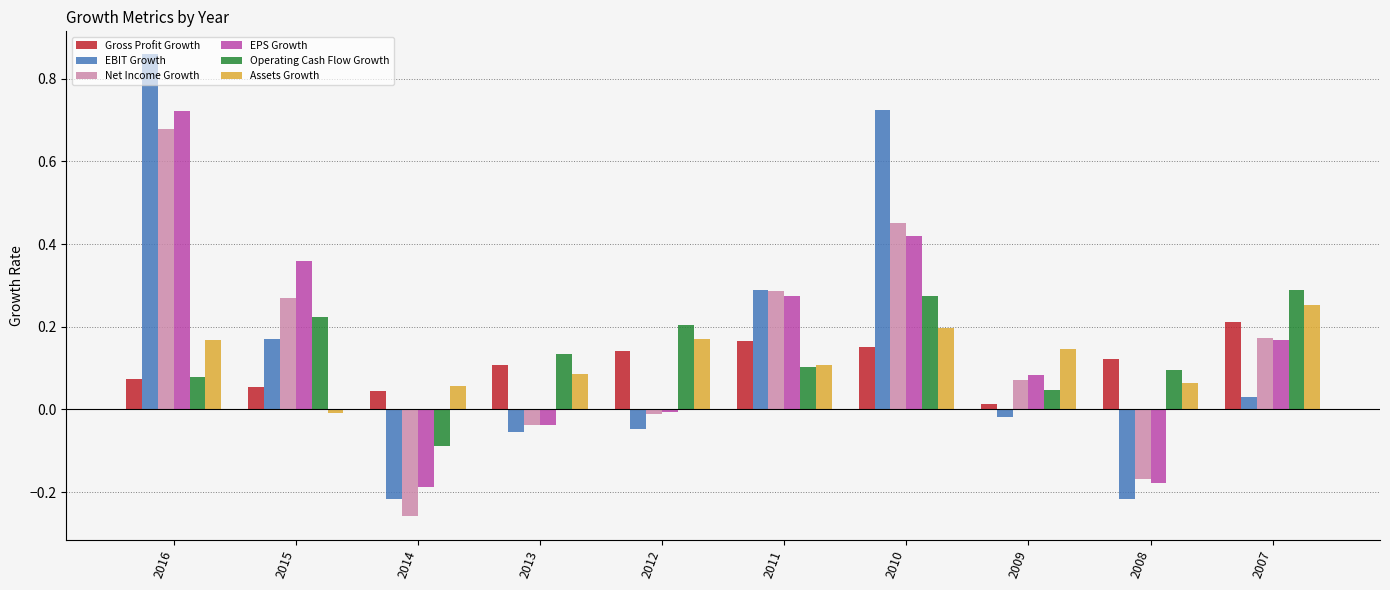

Which series has the largest range (max minus min)?

EBIT Growth